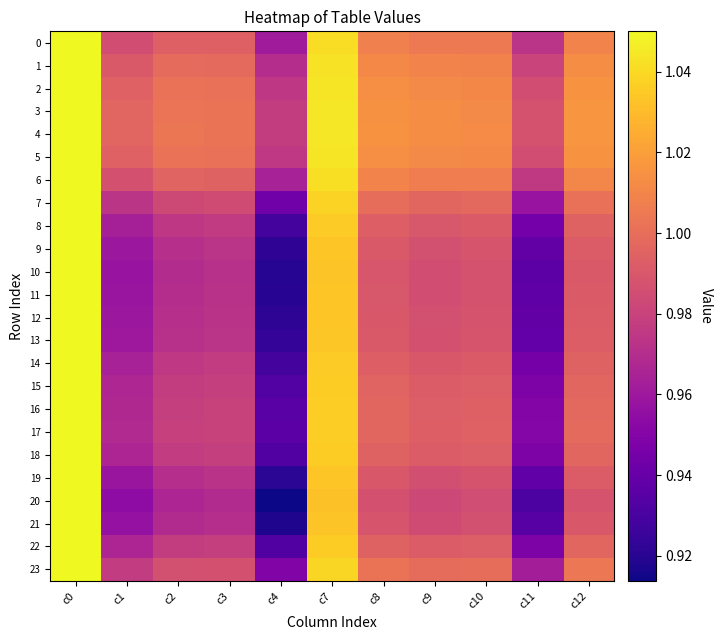

Reading left to right, what are all the values shown in this chart?

0: c0=1.1	c1=1.0	c2=1.0	c3=1.0	c4=1.0	c7=1.0	c8=1.0	c9=1.0	c10=1.0	c11=1.0	c12=1.0
1: c0=1.1	c1=1.0	c2=1.0	c3=1.0	c4=1.0	c7=1.0	c8=1.0	c9=1.0	c10=1.0	c11=1.0	c12=1.0
2: c0=1.1	c1=1.0	c2=1.0	c3=1.0	c4=1.0	c7=1.0	c8=1.0	c9=1.0	c10=1.0	c11=1.0	c12=1.0
3: c0=1.1	c1=1.0	c2=1.0	c3=1.0	c4=1.0	c7=1.0	c8=1.0	c9=1.0	c10=1.0	c11=1.0	c12=1.0
4: c0=1.1	c1=1.0	c2=1.0	c3=1.0	c4=1.0	c7=1.0	c8=1.0	c9=1.0	c10=1.0	c11=1.0	c12=1.0
5: c0=1.1	c1=1.0	c2=1.0	c3=1.0	c4=1.0	c7=1.0	c8=1.0	c9=1.0	c10=1.0	c11=1.0	c12=1.0
6: c0=1.1	c1=1.0	c2=1.0	c3=1.0	c4=1.0	c7=1.0	c8=1.0	c9=1.0	c10=1.0	c11=1.0	c12=1.0
7: c0=1.1	c1=1.0	c2=1.0	c3=1.0	c4=0.9	c7=1.0	c8=1.0	c9=1.0	c10=1.0	c11=1.0	c12=1.0
8: c0=1.1	c1=1.0	c2=1.0	c3=1.0	c4=0.9	c7=1.0	c8=1.0	c9=1.0	c10=1.0	c11=0.9	c12=1.0
9: c0=1.1	c1=1.0	c2=1.0	c3=1.0	c4=0.9	c7=1.0	c8=1.0	c9=1.0	c10=1.0	c11=0.9	c12=1.0
10: c0=1.1	c1=1.0	c2=1.0	c3=1.0	c4=0.9	c7=1.0	c8=1.0	c9=1.0	c10=1.0	c11=0.9	c12=1.0
11: c0=1.1	c1=1.0	c2=1.0	c3=1.0	c4=0.9	c7=1.0	c8=1.0	c9=1.0	c10=1.0	c11=0.9	c12=1.0
12: c0=1.1	c1=1.0	c2=1.0	c3=1.0	c4=0.9	c7=1.0	c8=1.0	c9=1.0	c10=1.0	c11=0.9	c12=1.0
13: c0=1.1	c1=1.0	c2=1.0	c3=1.0	c4=0.9	c7=1.0	c8=1.0	c9=1.0	c10=1.0	c11=0.9	c12=1.0
14: c0=1.1	c1=1.0	c2=1.0	c3=1.0	c4=0.9	c7=1.0	c8=1.0	c9=1.0	c10=1.0	c11=0.9	c12=1.0
15: c0=1.1	c1=1.0	c2=1.0	c3=1.0	c4=0.9	c7=1.0	c8=1.0	c9=1.0	c10=1.0	c11=0.9	c12=1.0
16: c0=1.1	c1=1.0	c2=1.0	c3=1.0	c4=0.9	c7=1.0	c8=1.0	c9=1.0	c10=1.0	c11=1.0	c12=1.0
17: c0=1.1	c1=1.0	c2=1.0	c3=1.0	c4=0.9	c7=1.0	c8=1.0	c9=1.0	c10=1.0	c11=1.0	c12=1.0
18: c0=1.1	c1=1.0	c2=1.0	c3=1.0	c4=0.9	c7=1.0	c8=1.0	c9=1.0	c10=1.0	c11=0.9	c12=1.0
19: c0=1.1	c1=1.0	c2=1.0	c3=1.0	c4=0.9	c7=1.0	c8=1.0	c9=1.0	c10=1.0	c11=0.9	c12=1.0
20: c0=1.1	c1=1.0	c2=1.0	c3=1.0	c4=0.9	c7=1.0	c8=1.0	c9=1.0	c10=1.0	c11=0.9	c12=1.0
21: c0=1.1	c1=1.0	c2=1.0	c3=1.0	c4=0.9	c7=1.0	c8=1.0	c9=1.0	c10=1.0	c11=0.9	c12=1.0
22: c0=1.1	c1=1.0	c2=1.0	c3=1.0	c4=0.9	c7=1.0	c8=1.0	c9=1.0	c10=1.0	c11=0.9	c12=1.0
23: c0=1.1	c1=1.0	c2=1.0	c3=1.0	c4=0.9	c7=1.0	c8=1.0	c9=1.0	c10=1.0	c11=1.0	c12=1.0